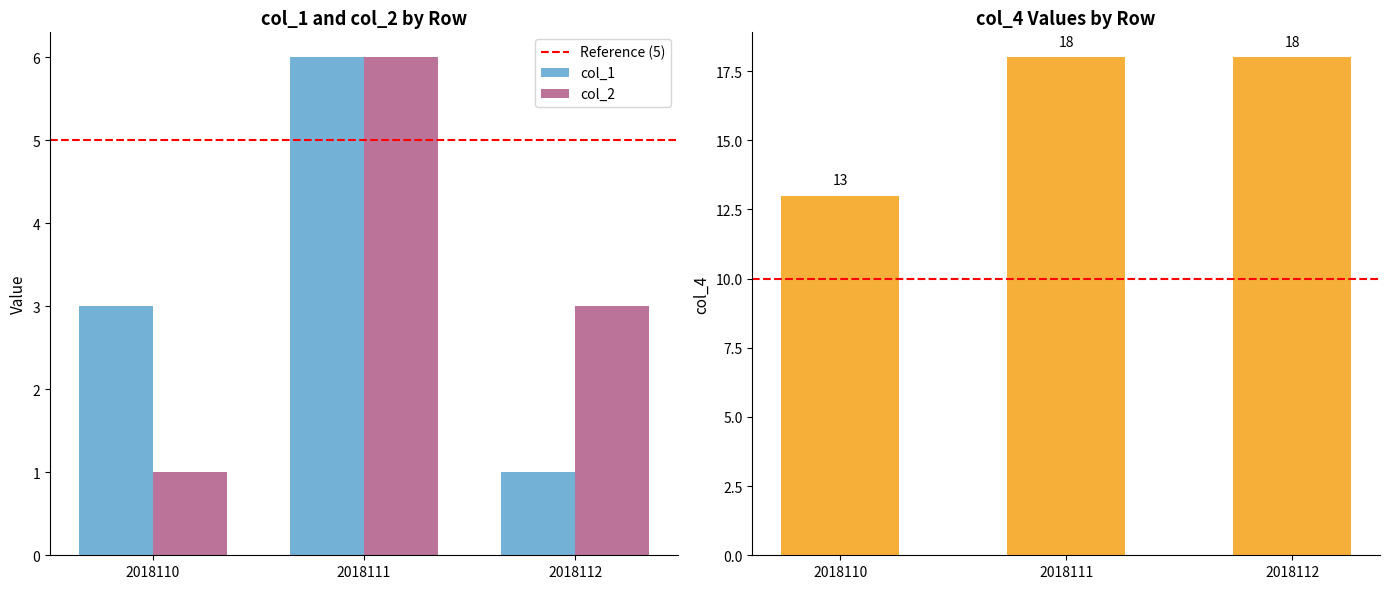

At 2018112, list the series in order from smallest to largest.

col_1, col_2, col_4